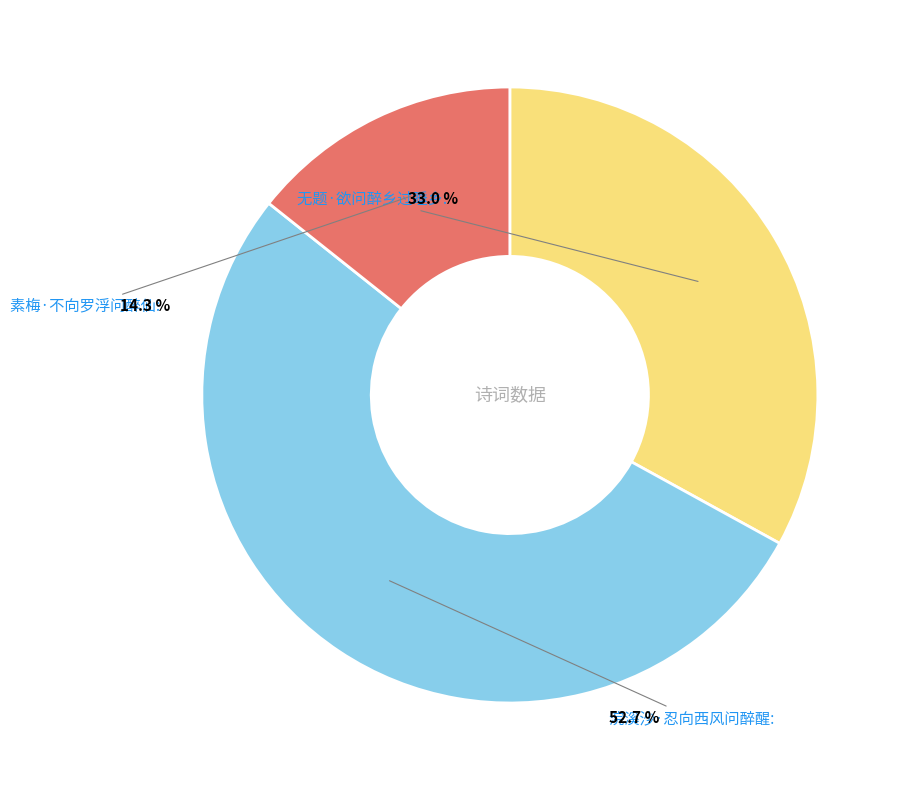

Is there a majority slice in this chart?

Yes